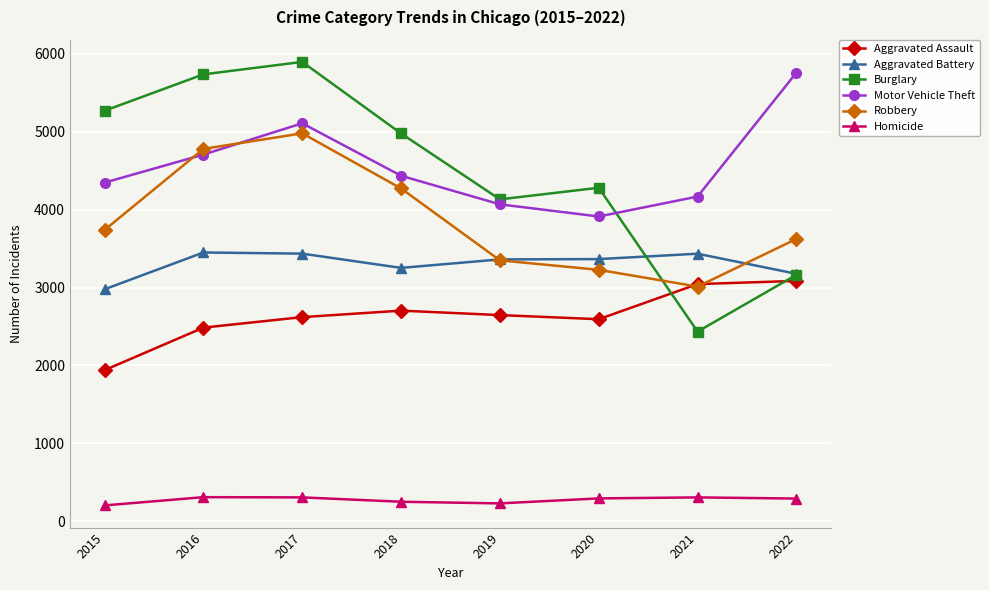

True or false: Aggravated Assault and Burglary cross at least once.

True